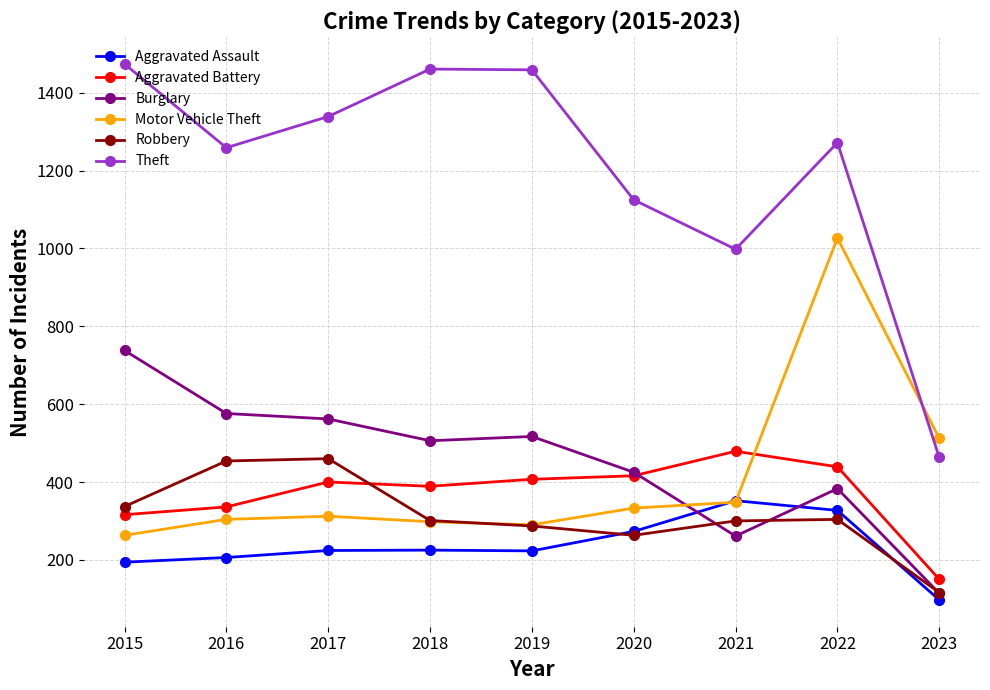

At how many categories does at least one series exceed 1072?

7